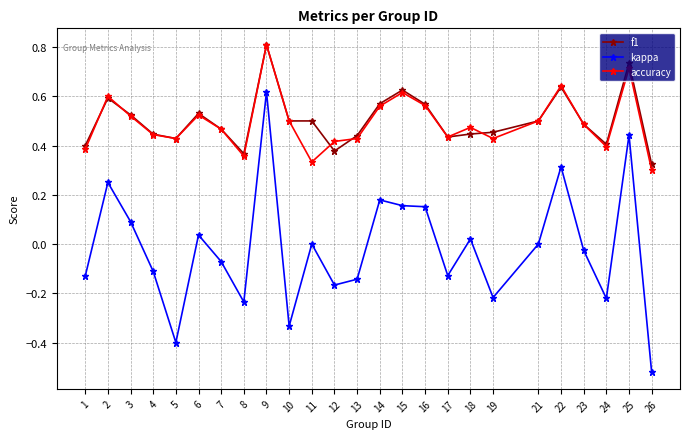

What is the maximum value shown in the chart?

0.8